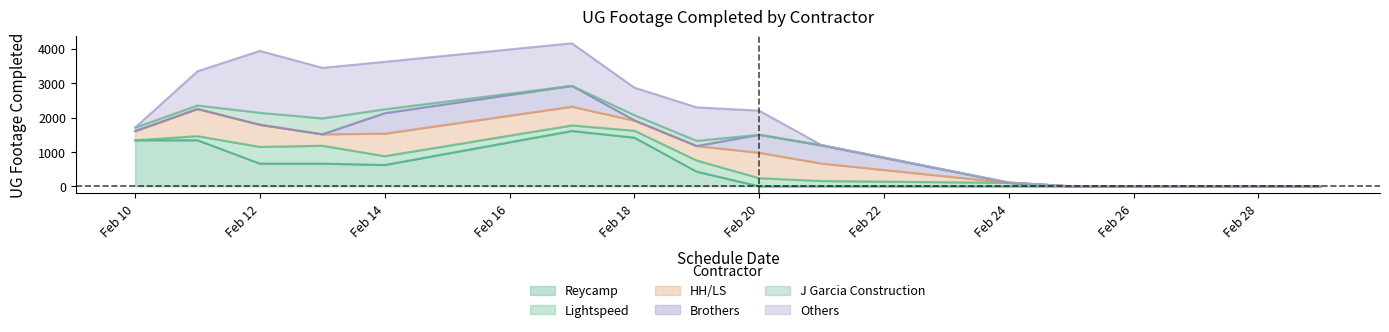

In Reycamp, how many points are lower than both neighbors (excluding endpoints)?

2